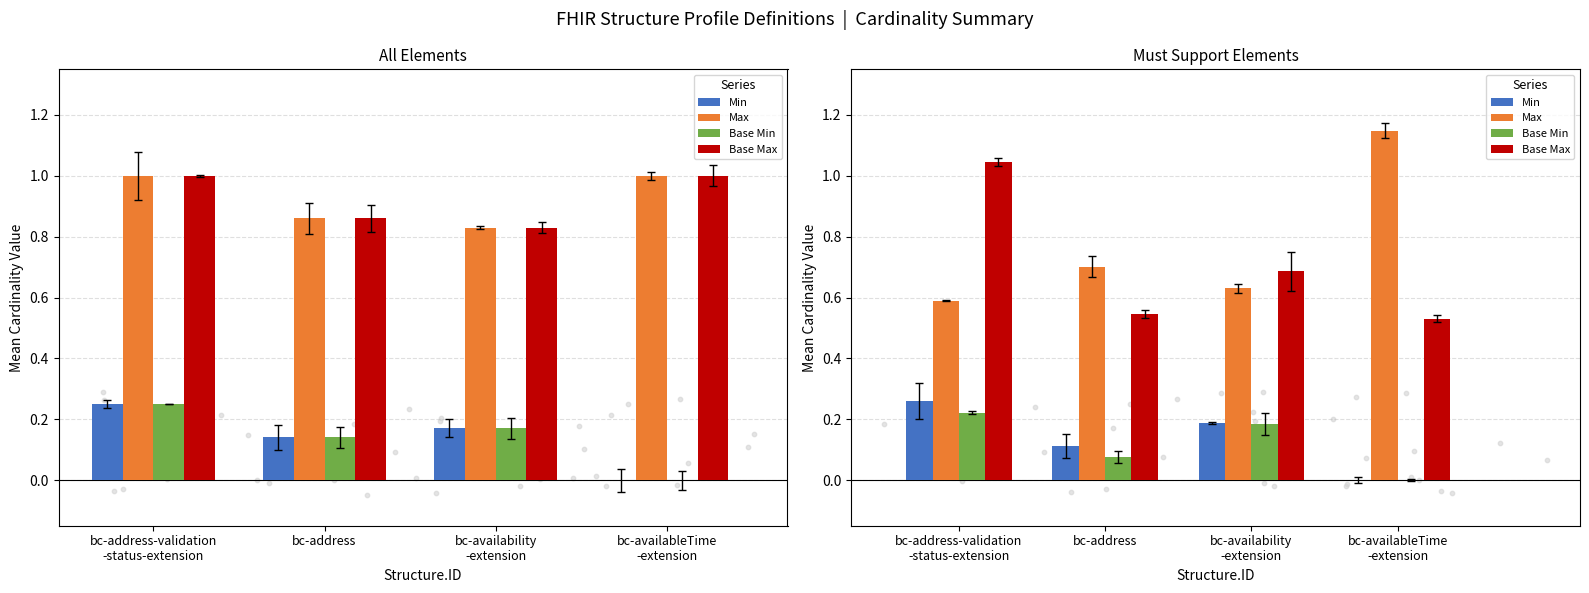

Which series has the largest total across all categories?

Max